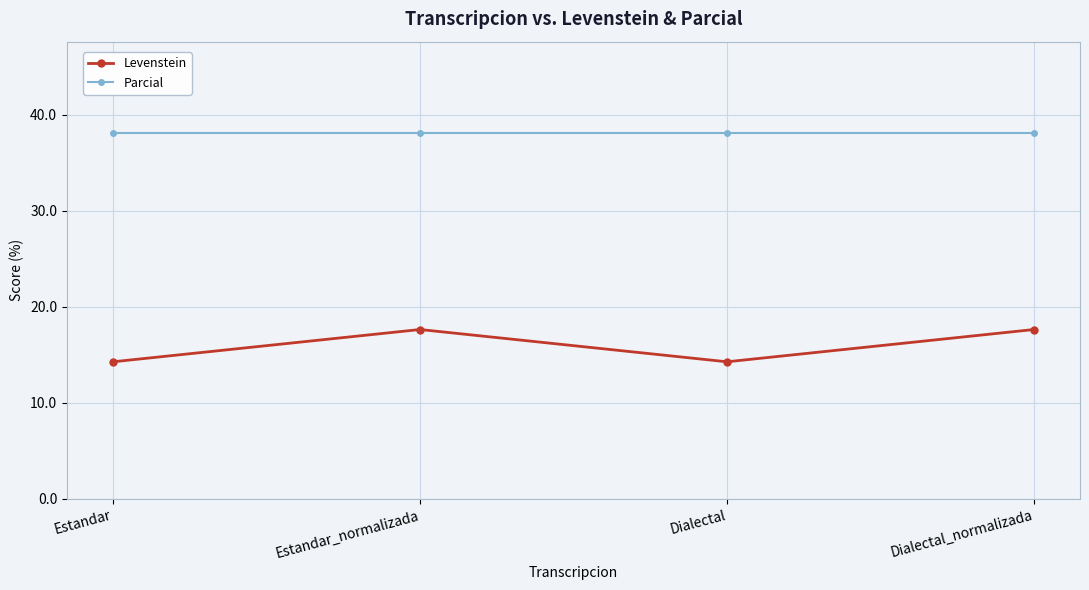

True or false: Parcial has a value of 38.1 at Dialectal.

True